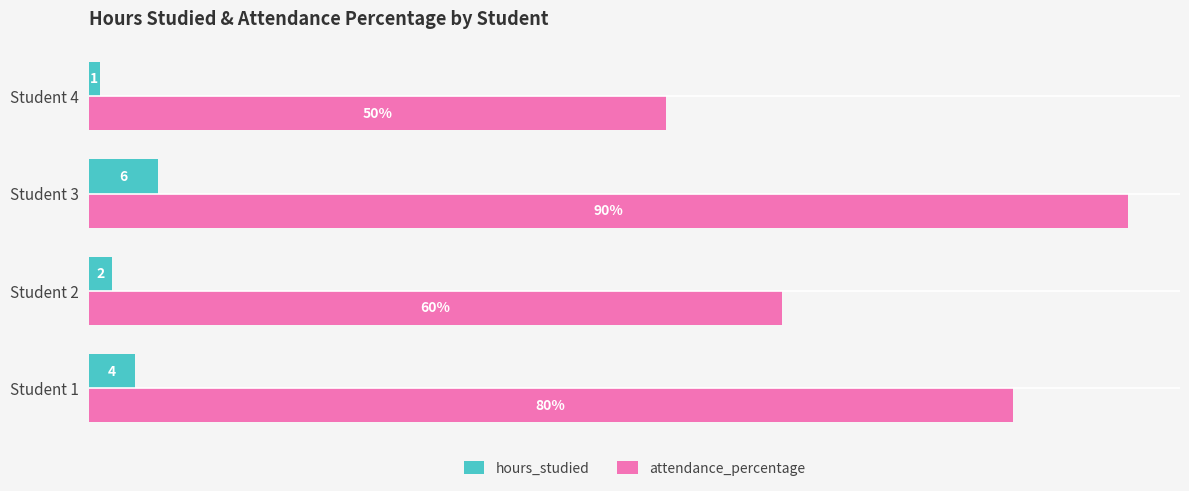

At which category is the sum across all series the highest?

Student 3